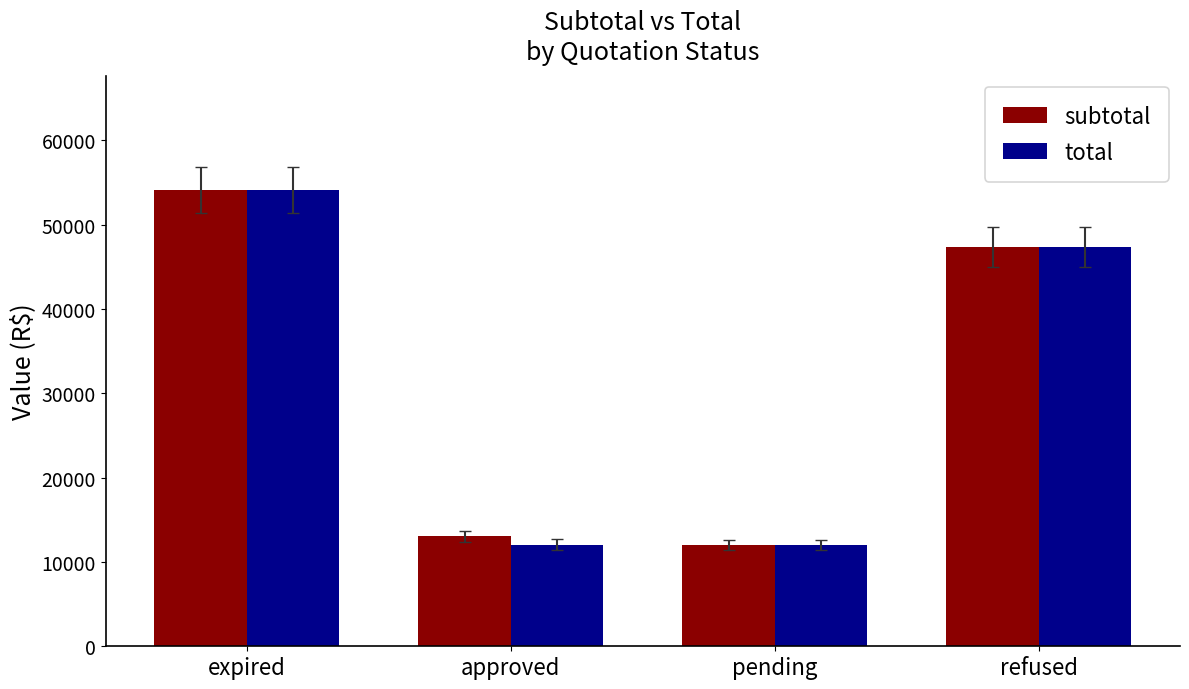

The total series shows 19828.1 at pending. True or false?

False